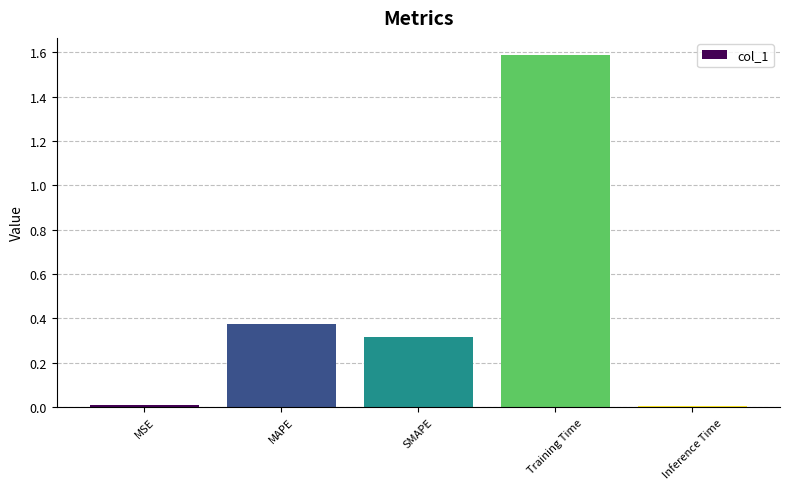

At which category does the chart reach its peak across all series?

Training Time